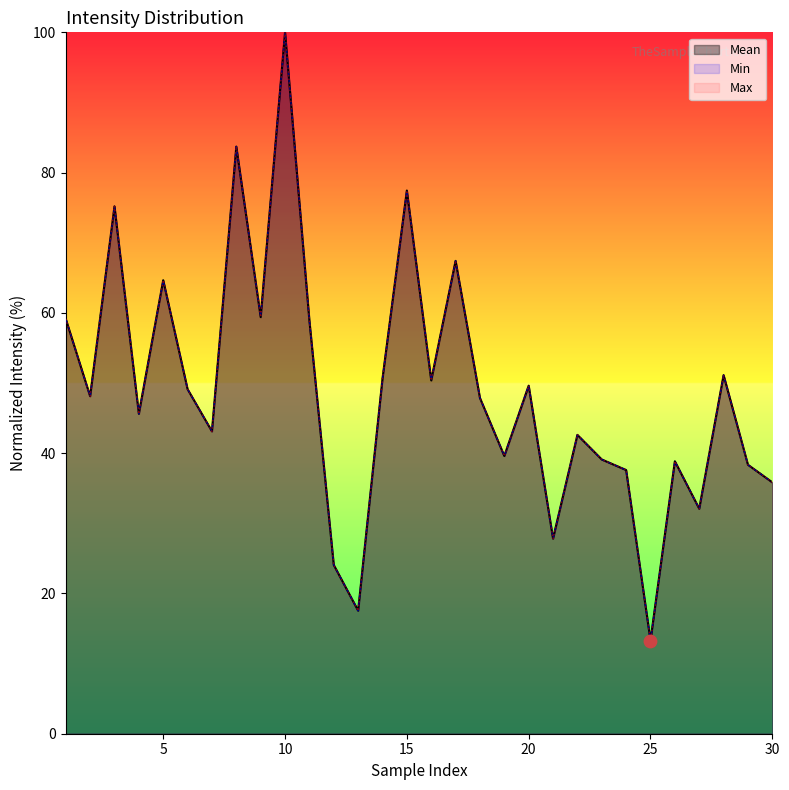

At how many categories does at least one series exceed 42?

19